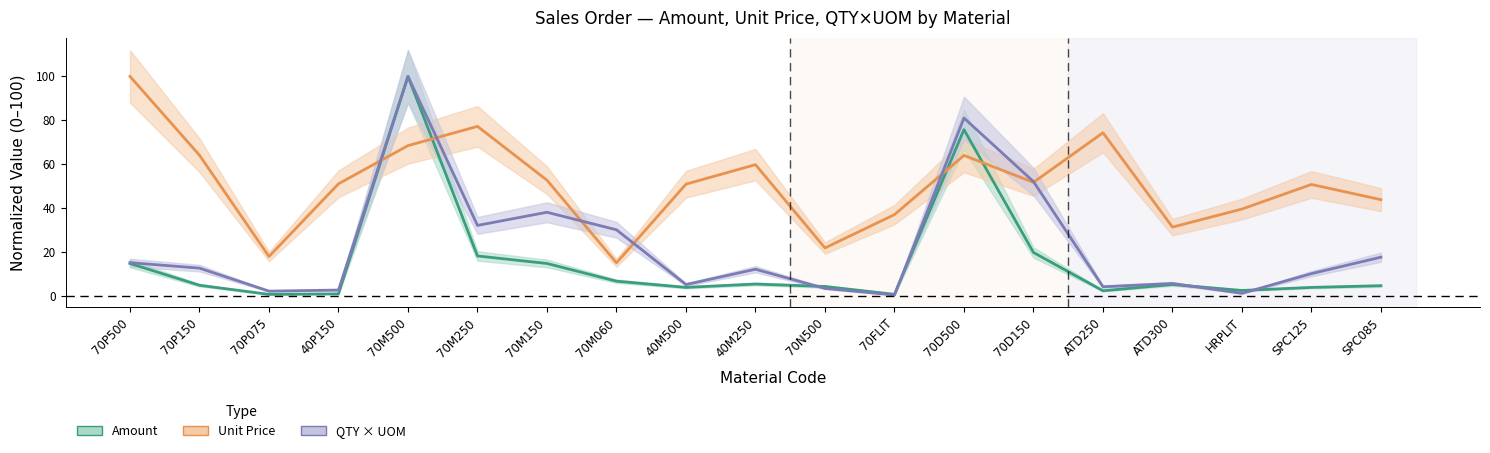

At how many categories does at least one series exceed 63?

6